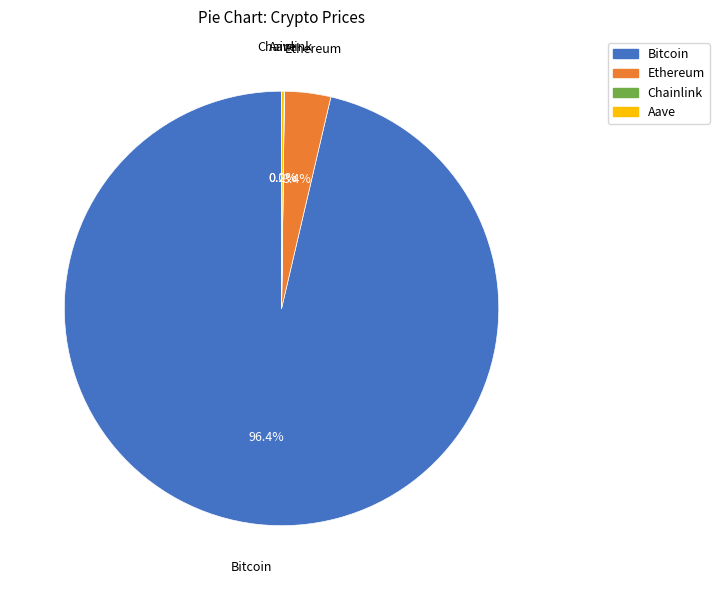

Is there any slice that represents more than half of the pie?

Yes